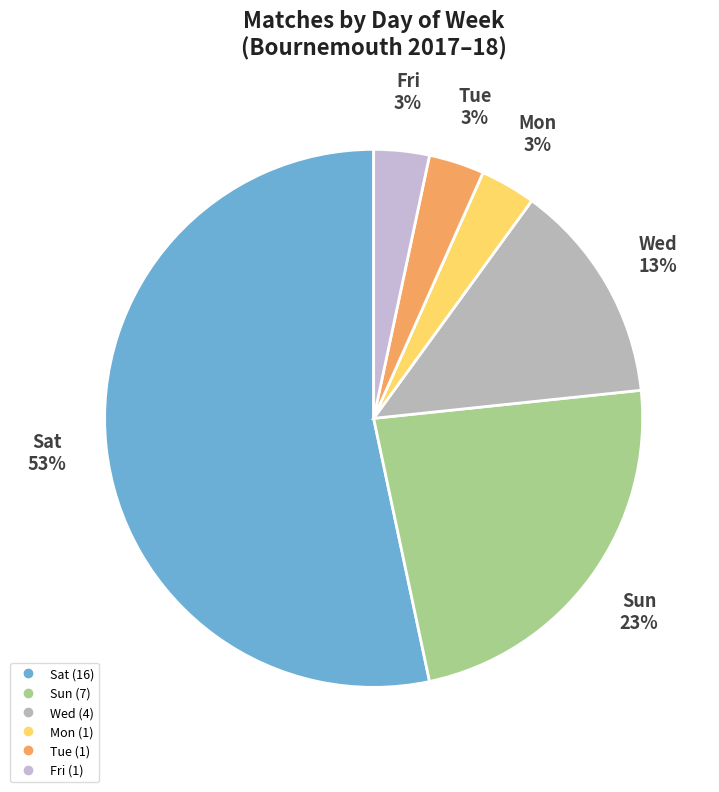

Combined, do Tue and Wed account for over 50%?

No